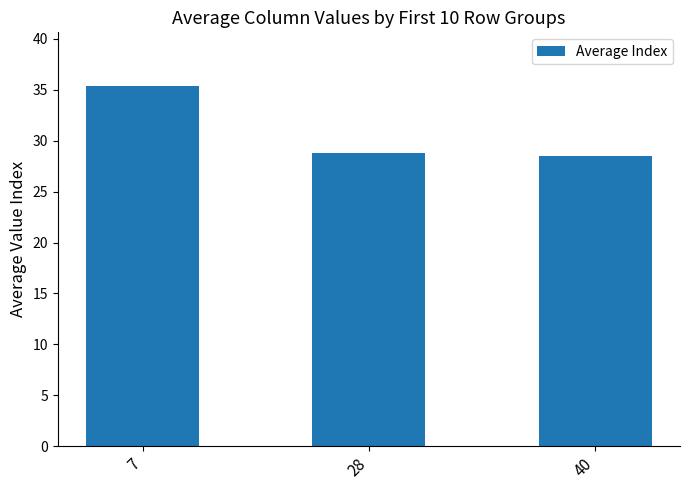

Approximately how many times larger is the value at 7 compared to 40?

1.2